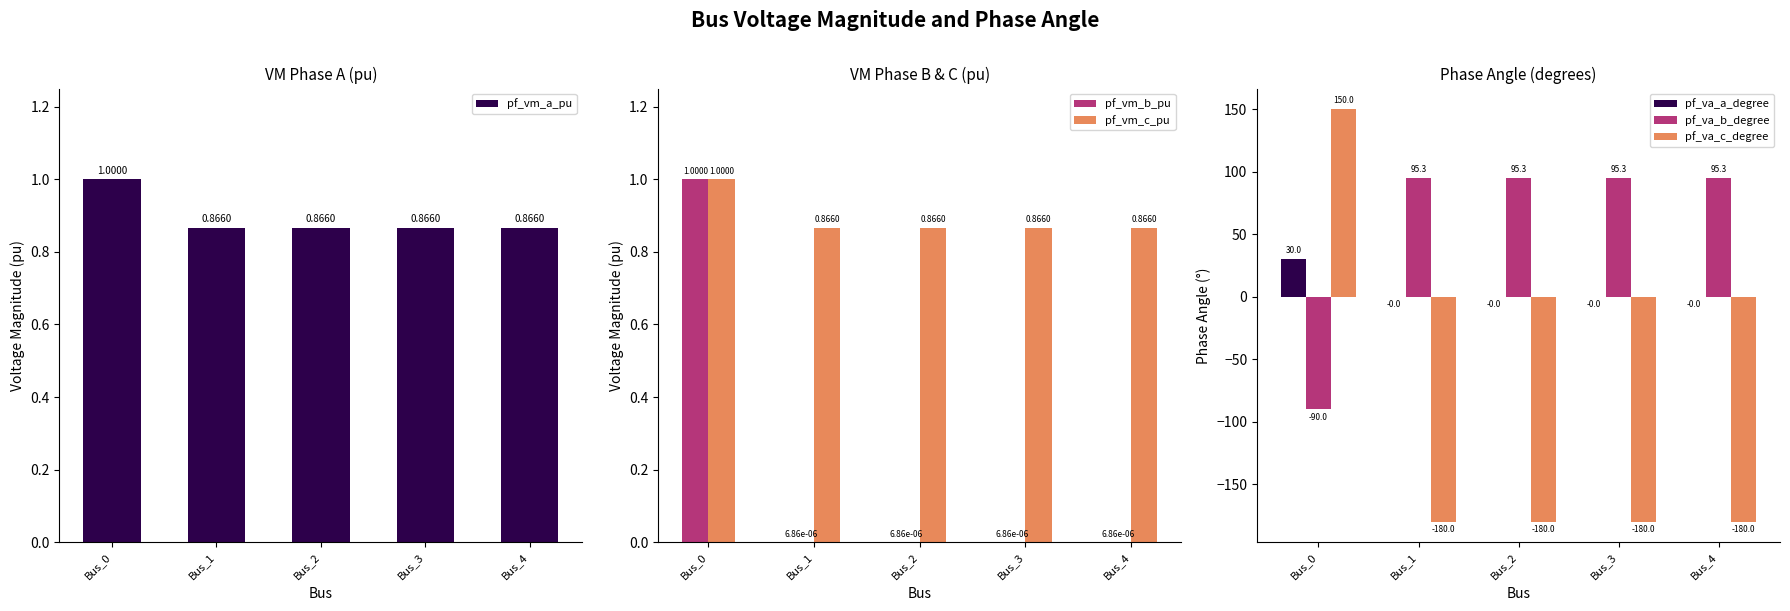

Reading left to right, list all the values displayed in this chart.

pf_vm_a_pu: 1.0	0.9	0.9	0.9	0.9
pf_vm_b_pu: 1.0	0.0	0.0	0.0	0.0
pf_vm_c_pu: 1.0	0.9	0.9	0.9	0.9
pf_va_a_degree: 30.0	-0.0	-0.0	-0.0	-0.0
pf_va_b_degree: -90.0	95.3	95.3	95.3	95.3
pf_va_c_degree: 150.0	-180.0	-180.0	-180.0	-180.0